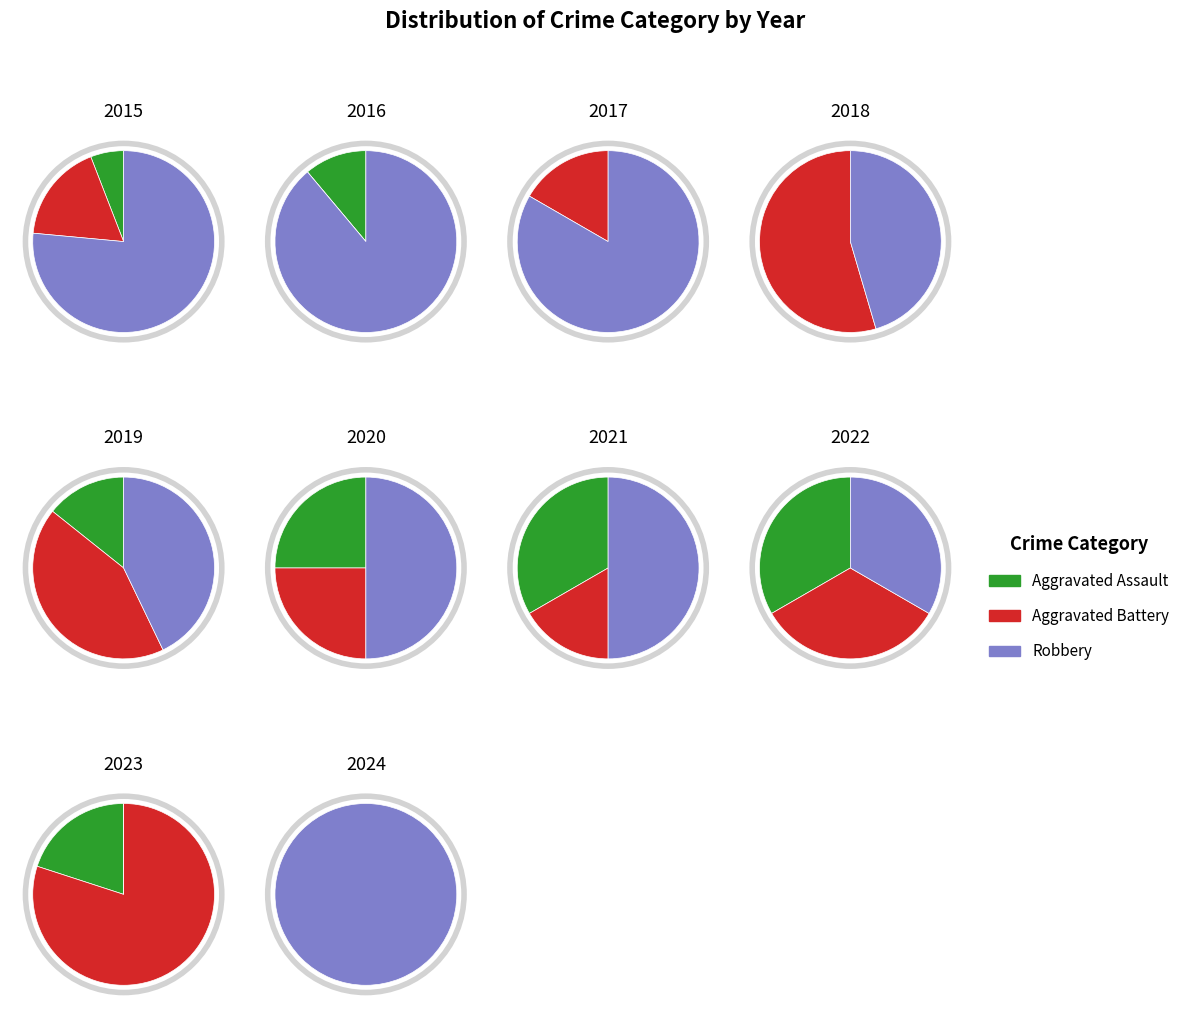

Rank the series at 2024 from highest to lowest value.

Robbery, Aggravated Assault, Aggravated Battery